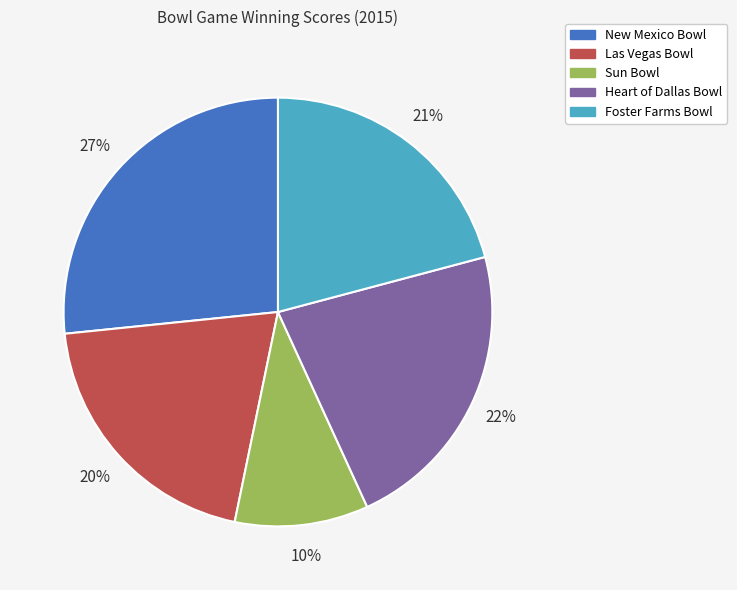

Do Sun Bowl and Las Vegas Bowl together represent more than half of the pie?

No